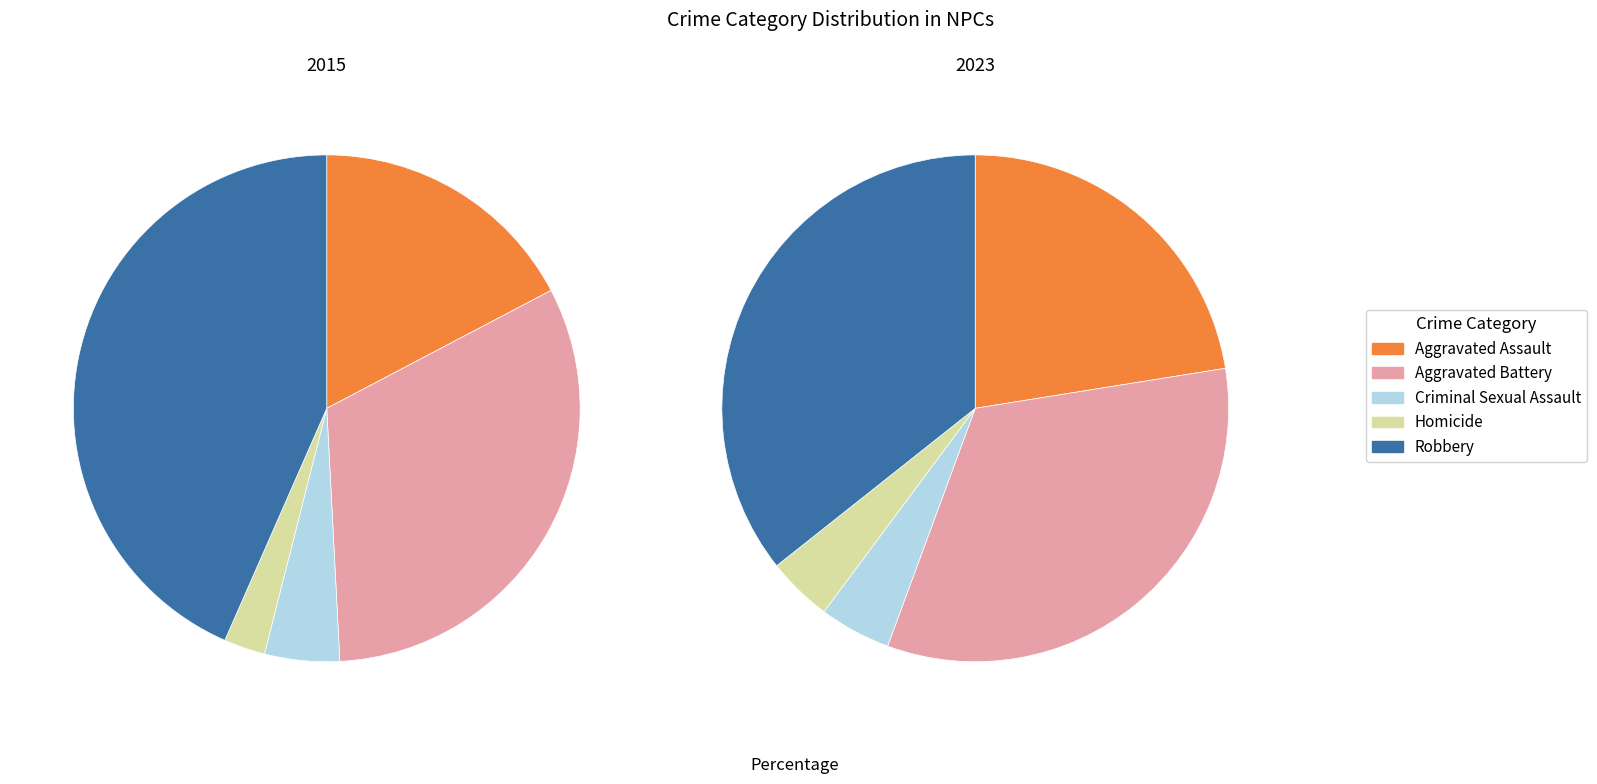

To the nearest percent, what portion does values_2023 represent?

32%